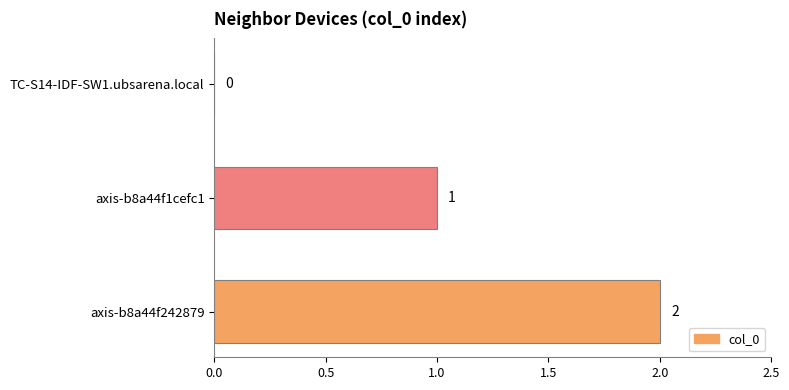

Which has a higher value, axis-b8a44f242879 or axis-b8a44f1cefc1?

axis-b8a44f242879